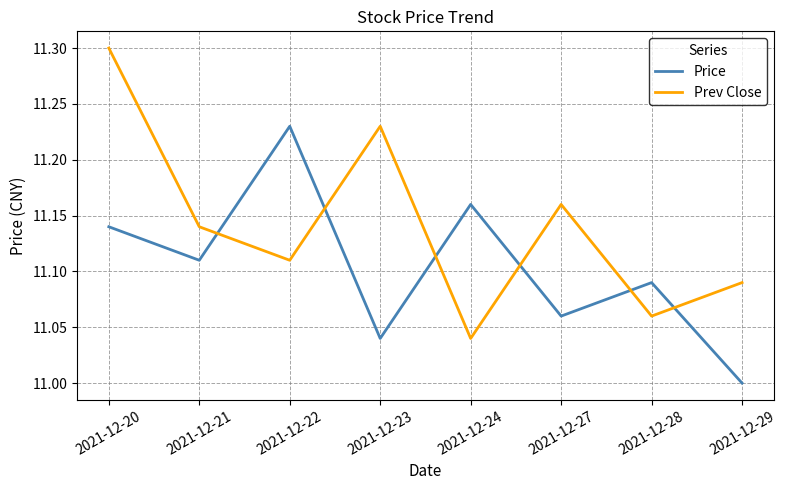

Is this an area chart (filled region under the line)?

No